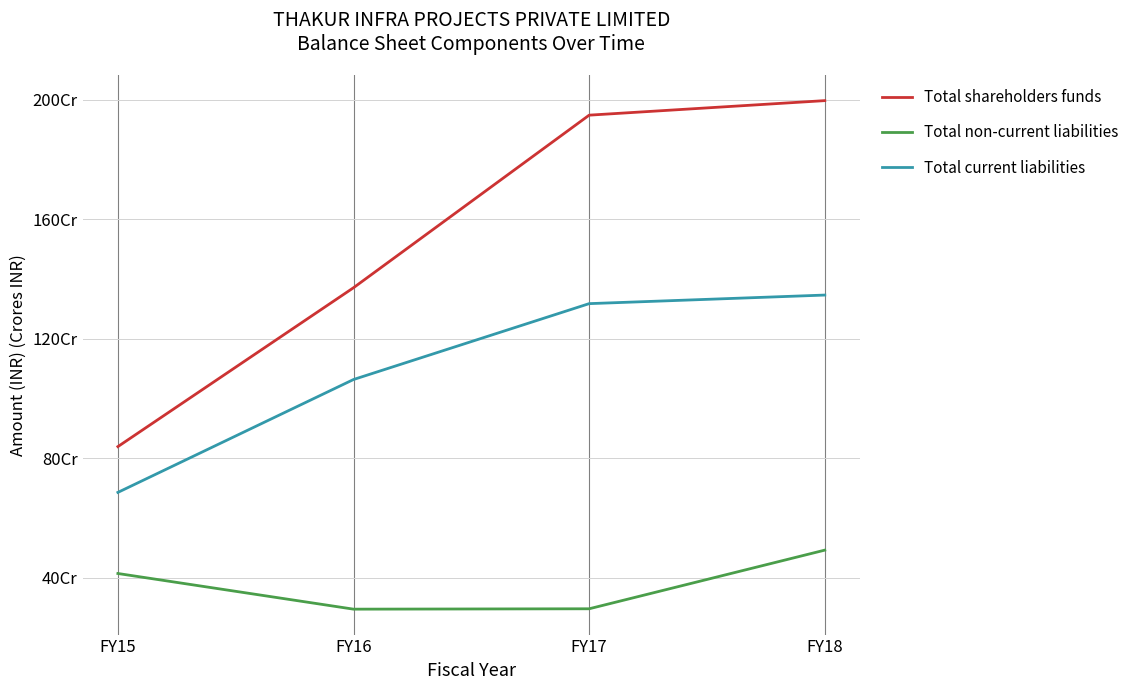

Reading left to right, transcribe all the data shown in this chart.

Total shareholders funds: 839631547	1371422279	1949011389	1997666490
Total non-current liabilities: 414898931	295537373	296791040	493116361
Total current liabilities: 686351363	1064190601	1318160039	1346865152